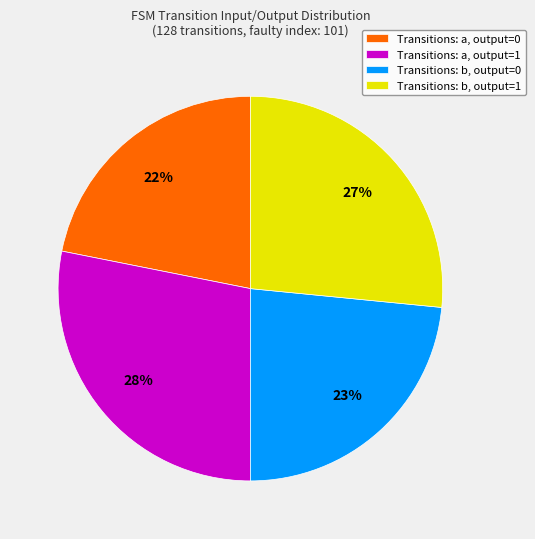

How many segments does this pie chart have?

4